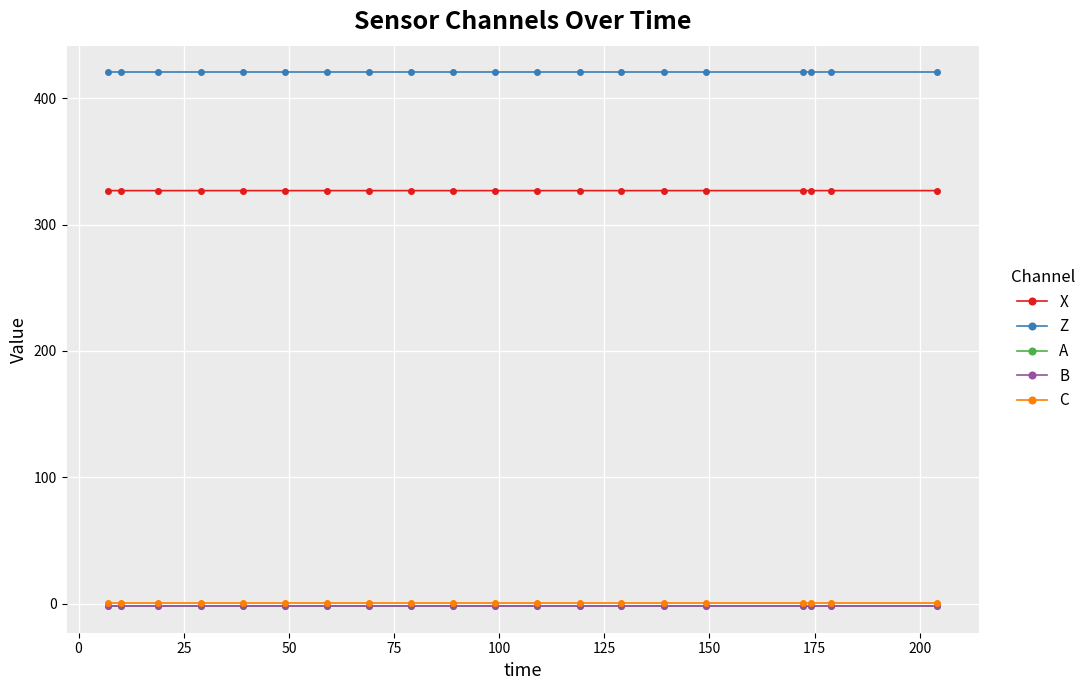

What is the value of the Z point at the 19th from the left?

420.5